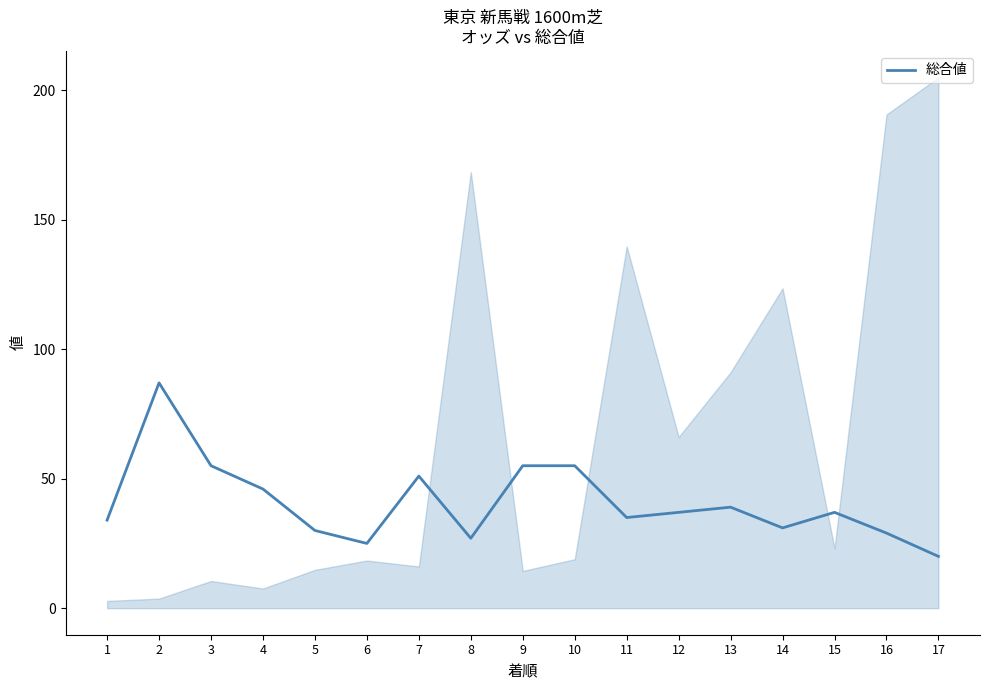

Is this an area chart (filled region under the line)?

No